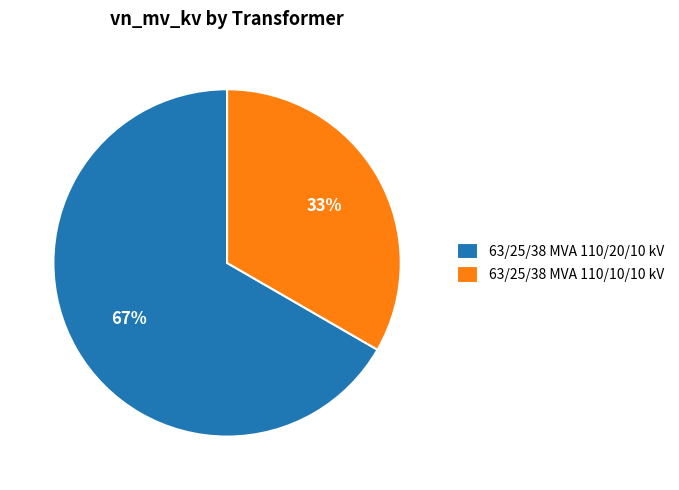

Which slice is the largest?

63/25/38 MVA 110/20/10 kV